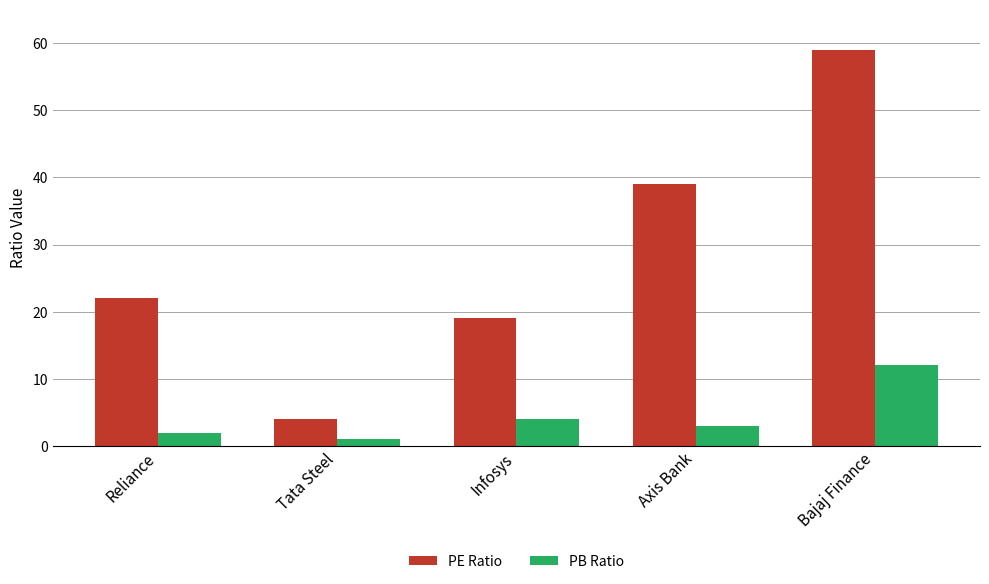

Which series has the largest range (max minus min)?

PE Ratio